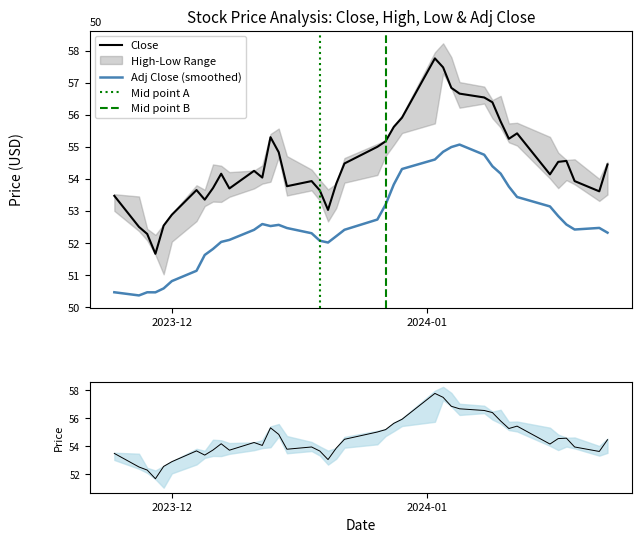

True or false: Adj Close and Close cross at least once.

False